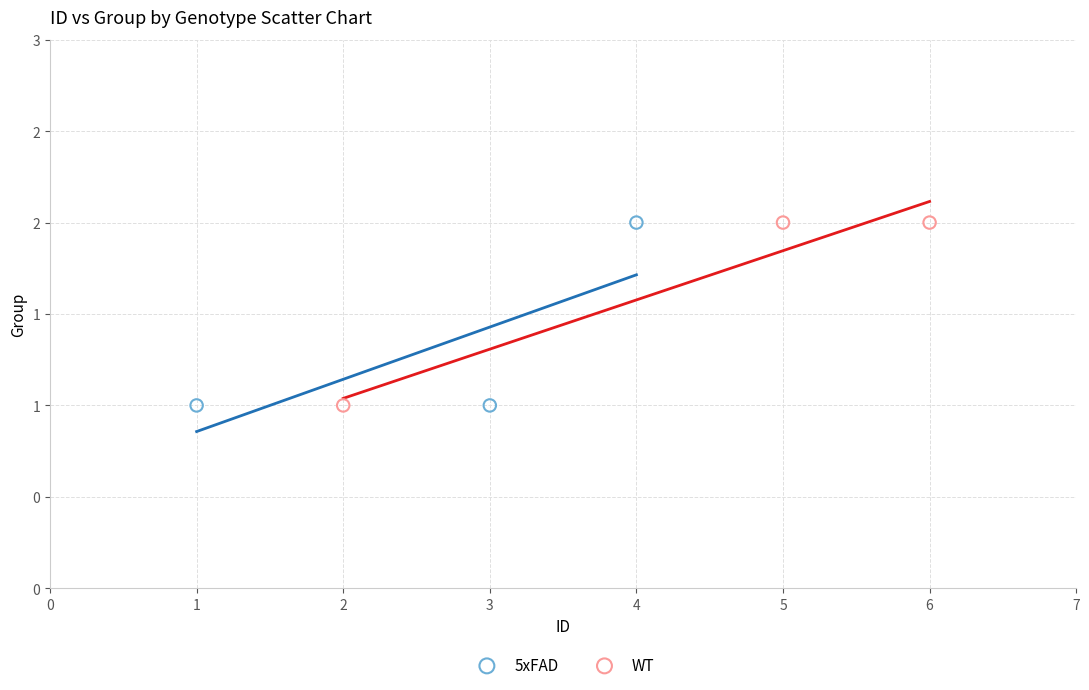

What are all the series names shown in the legend?

5xFAD, WT